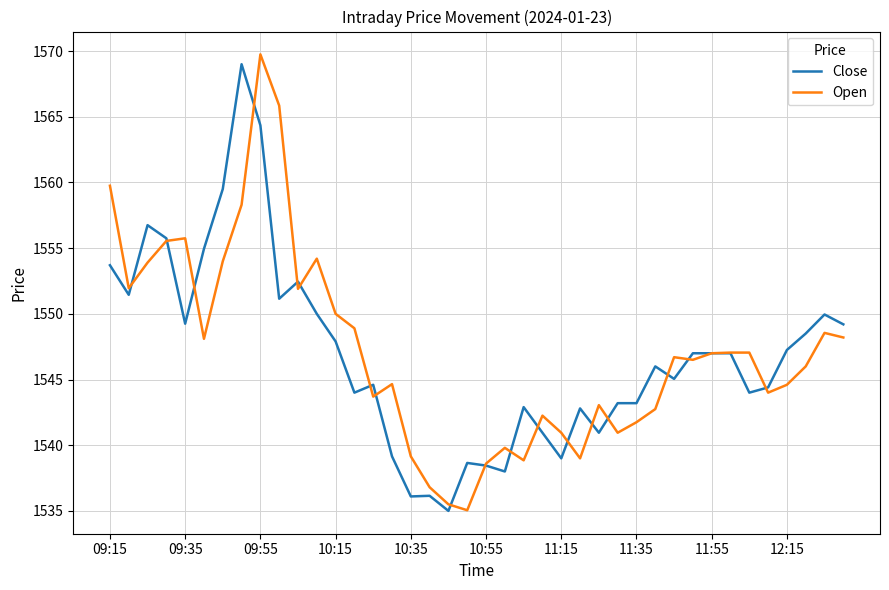

What is the greatest value displayed?

1569.8